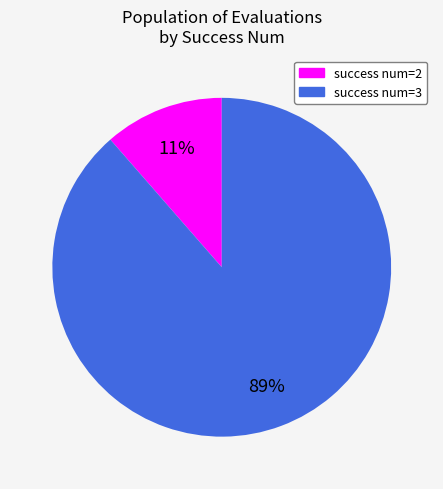

Is there any slice that represents more than half of the pie?

Yes